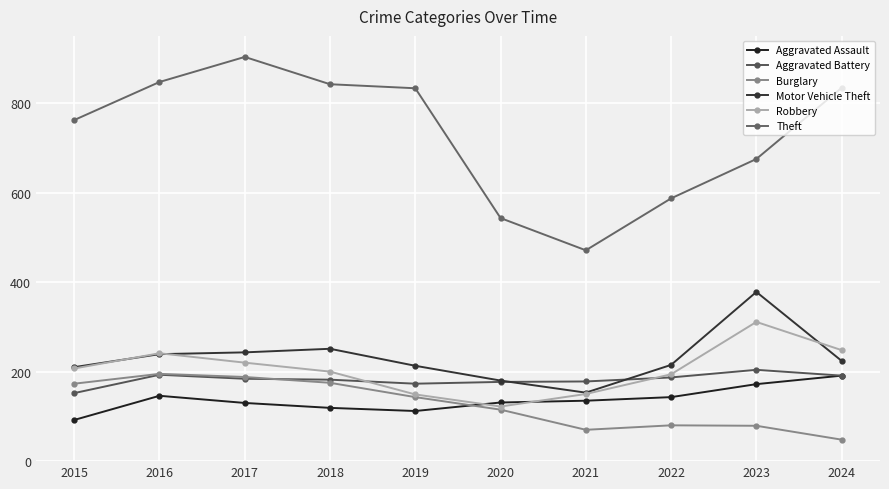

How many series are shown in this chart?

6